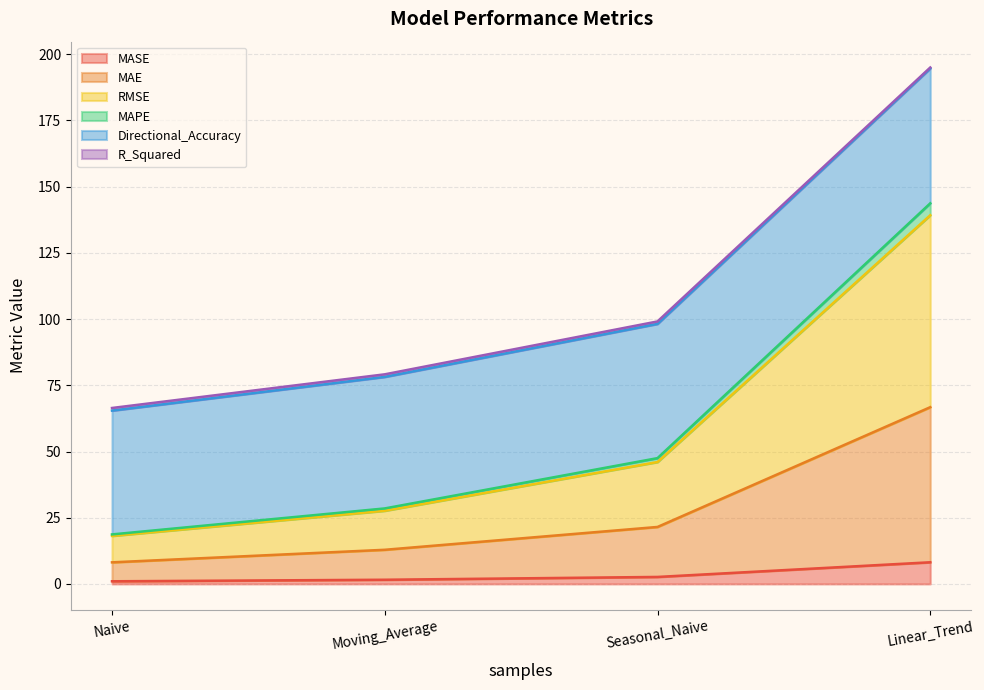

At which category is the sum across all series the highest?

Linear_Trend